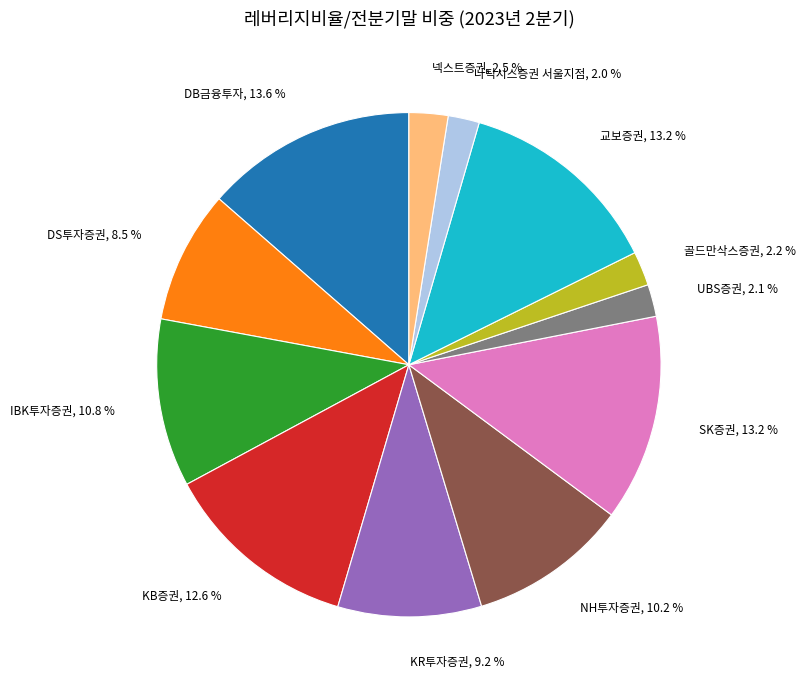

What percentage is NOT represented by KB증권?

87.4%